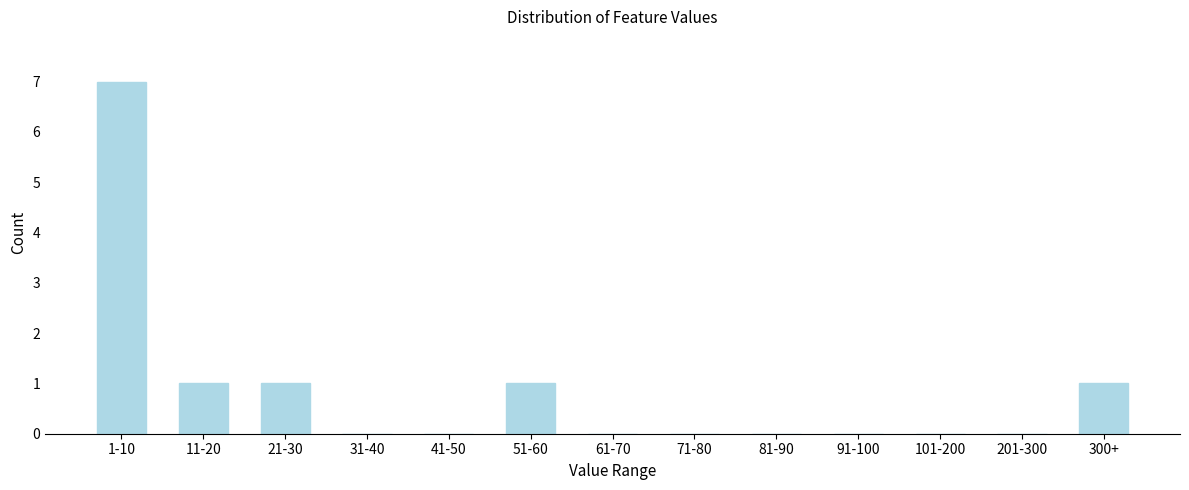

Reading left to right, list all the values displayed in this chart.

1-10=7	11-20=1	21-30=1	31-40=0	41-50=0	51-60=1	61-70=0	71-80=0	81-90=0	91-100=0	101-200=0	201-300=0	300+=1